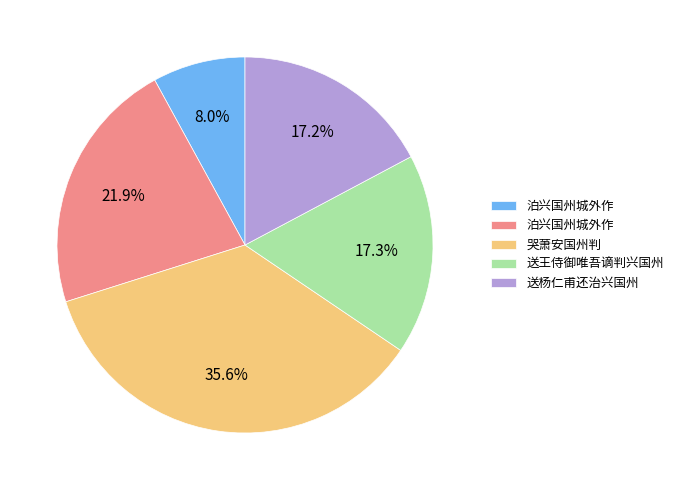

Does any single category account for the majority?

No